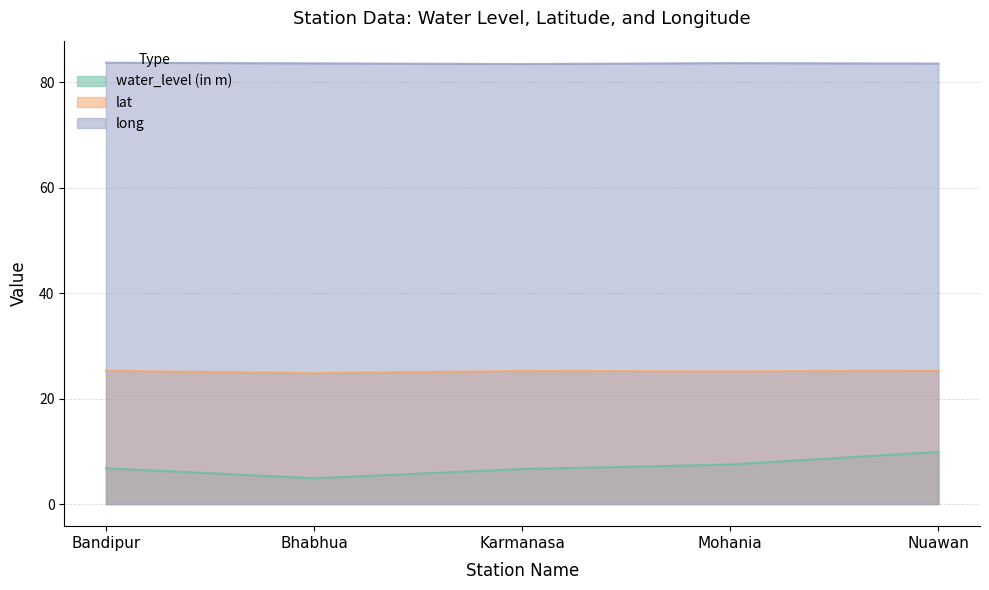

How many interior local valleys does the long series have?

1